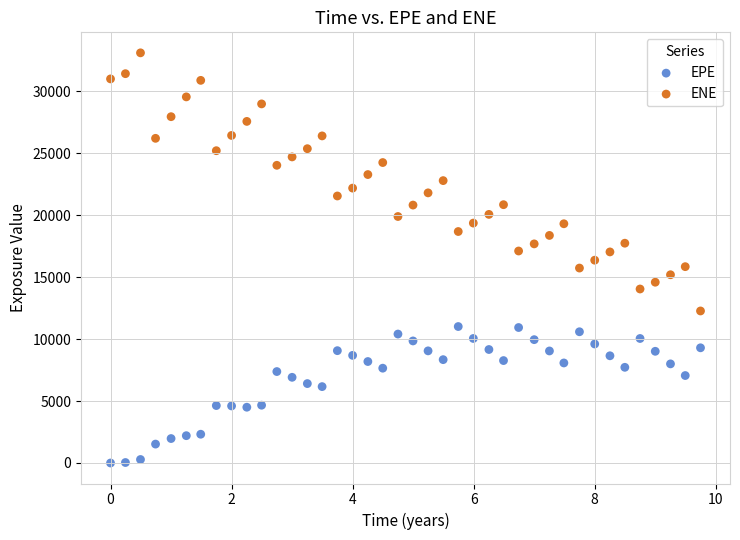

Which series has the largest Y range (max minus min)?

ENE